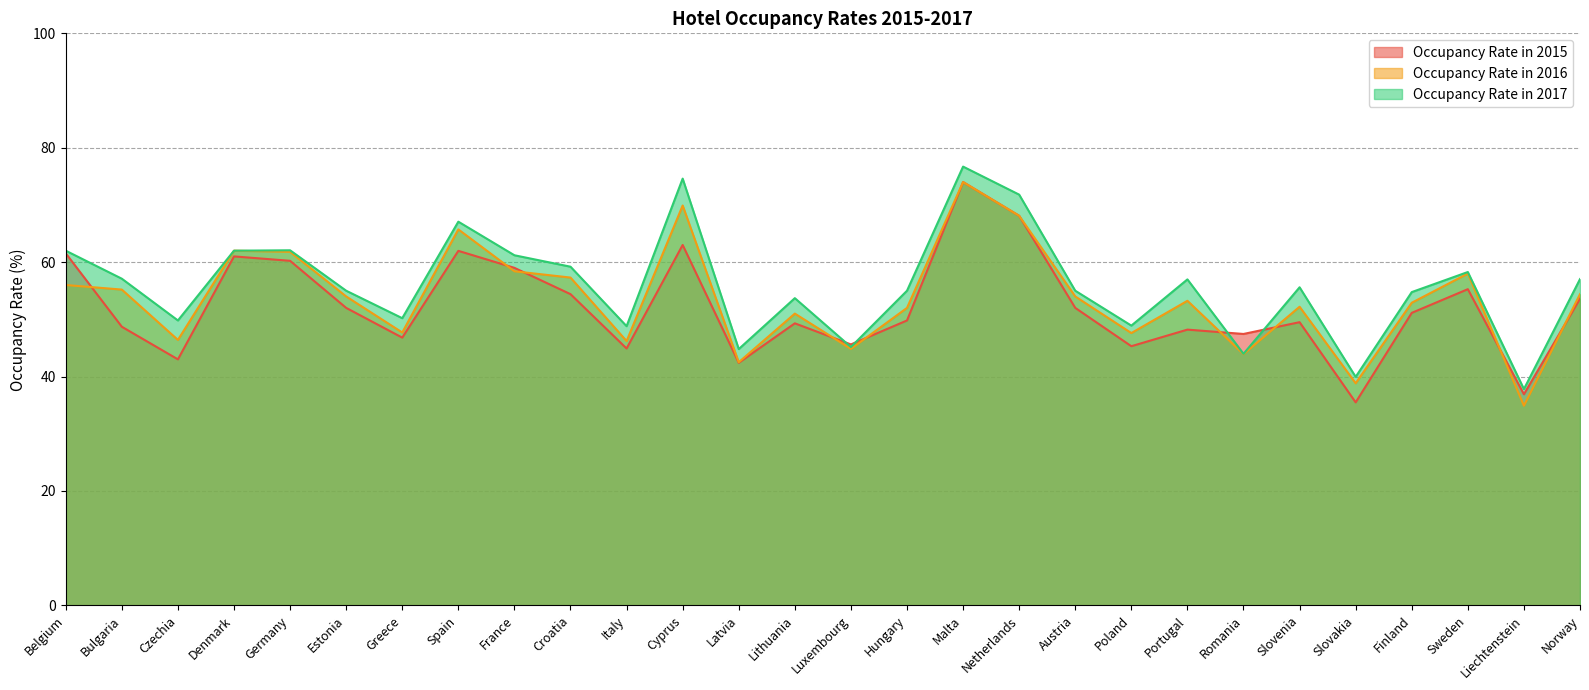

What is the label of the 14th point from the right?

Luxembourg